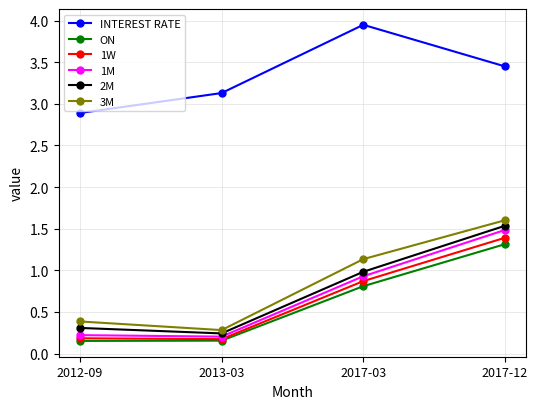

At which label does 2M reach its minimum?

2013-03